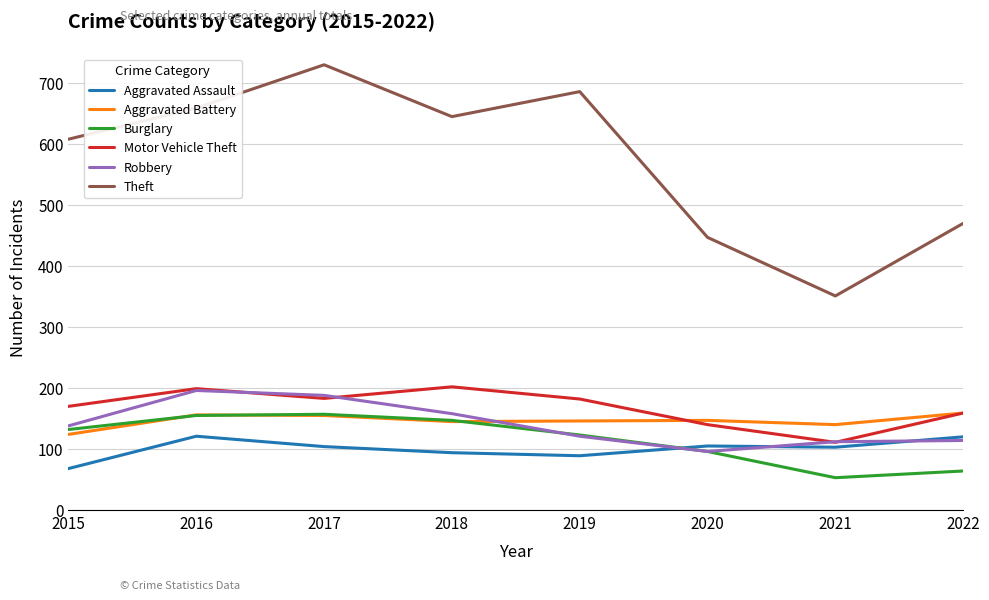

Is it true that Aggravated Assault equals 16 at 2015?

False